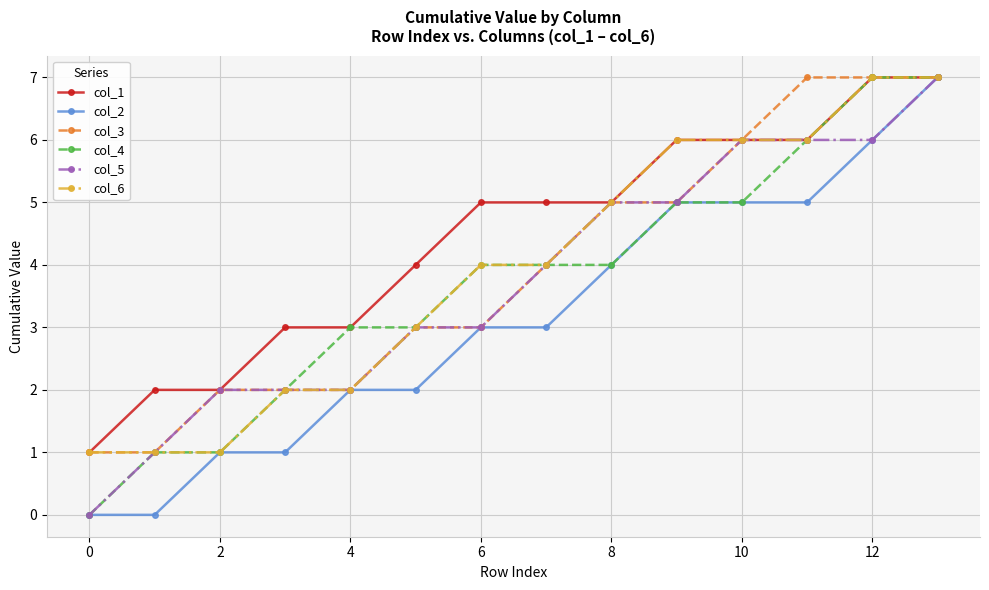

What is the value of the col_2 point at the 4th from the left?

1